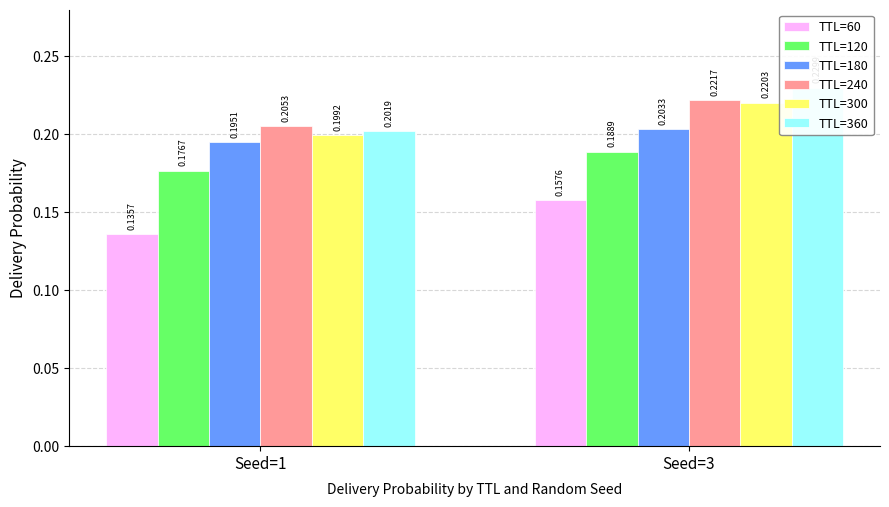

Reading left to right, extract all data points from this chart.

TTL=60: Seed=1=0.1	Seed=3=0.2
TTL=120: Seed=1=0.2	Seed=3=0.2
TTL=180: Seed=1=0.2	Seed=3=0.2
TTL=240: Seed=1=0.2	Seed=3=0.2
TTL=300: Seed=1=0.2	Seed=3=0.2
TTL=360: Seed=1=0.2	Seed=3=0.2